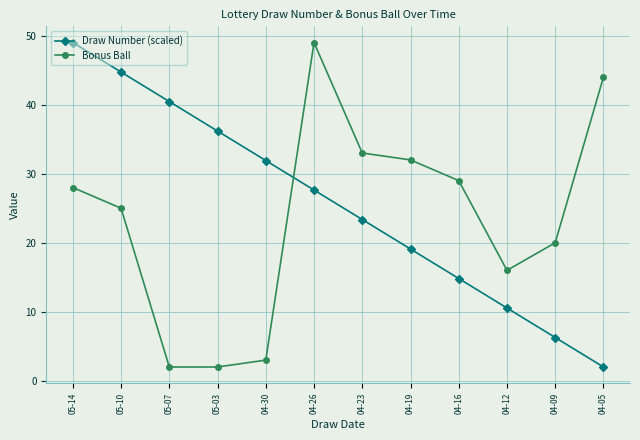

How many data points in Draw Number (scaled) are less than 27?

6